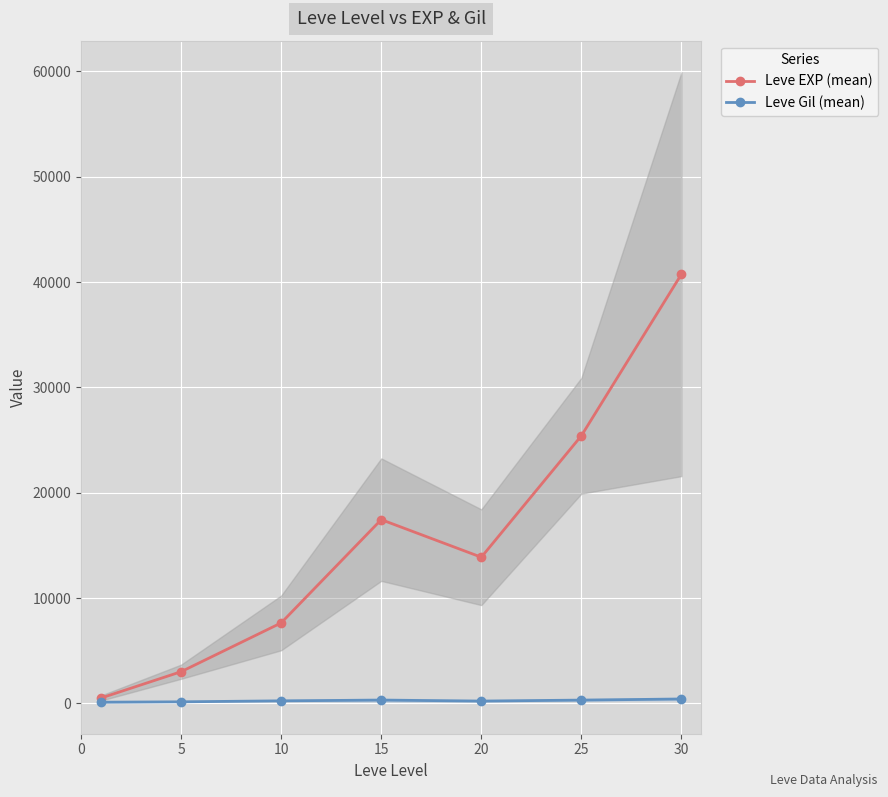

How many data points in Leve EXP (mean) are above 13876?

4